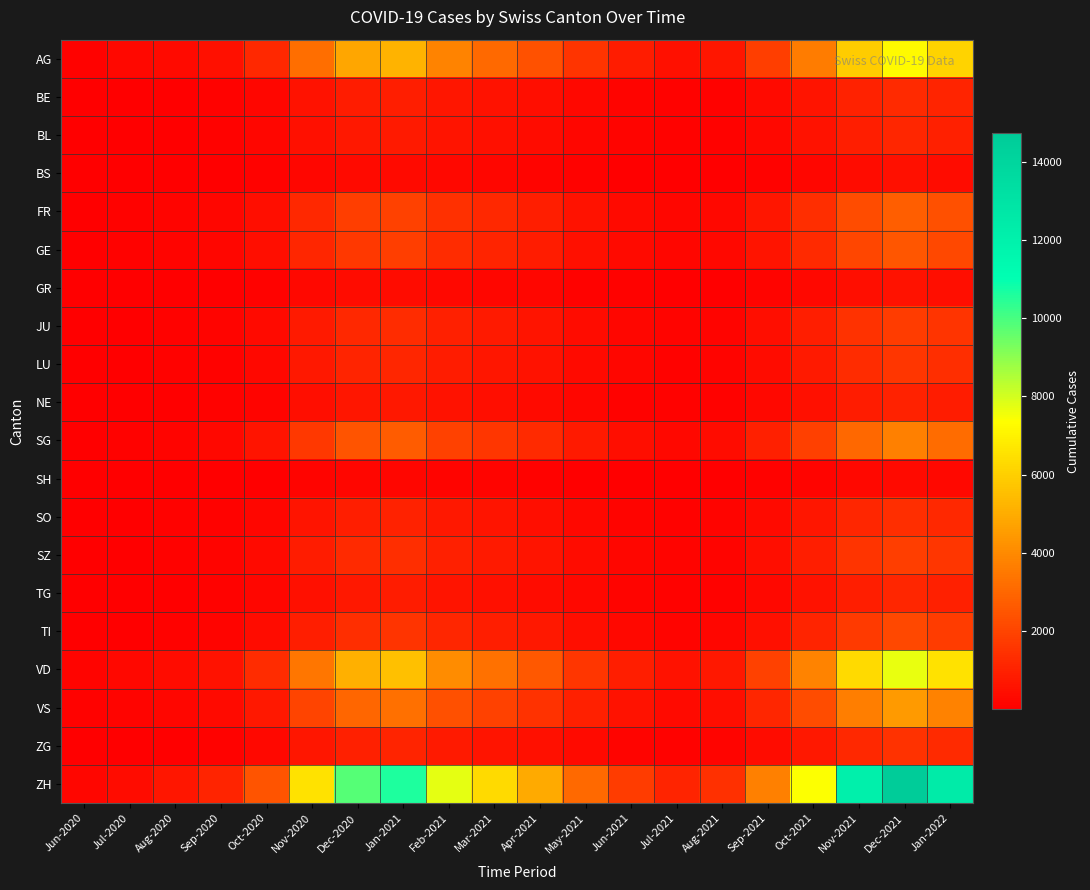

At which category is the sum across all series the highest?

Dec-2021